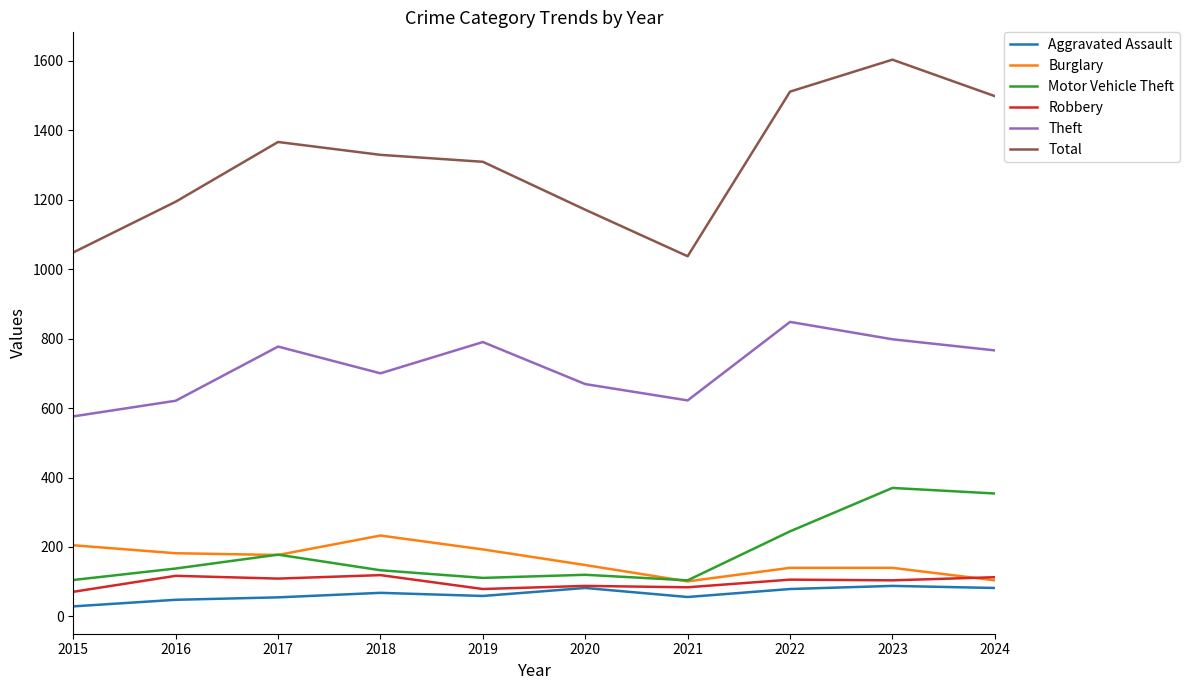

True or false: Burglary and Theft intersect in this chart.

False